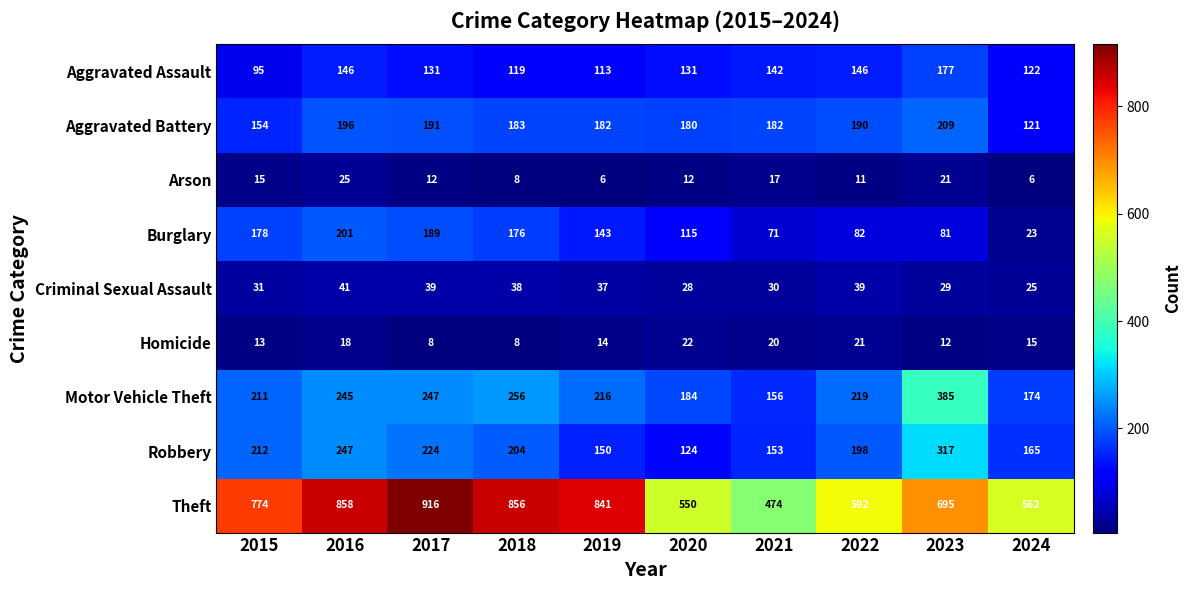

What is the maximum value shown in the chart?

916